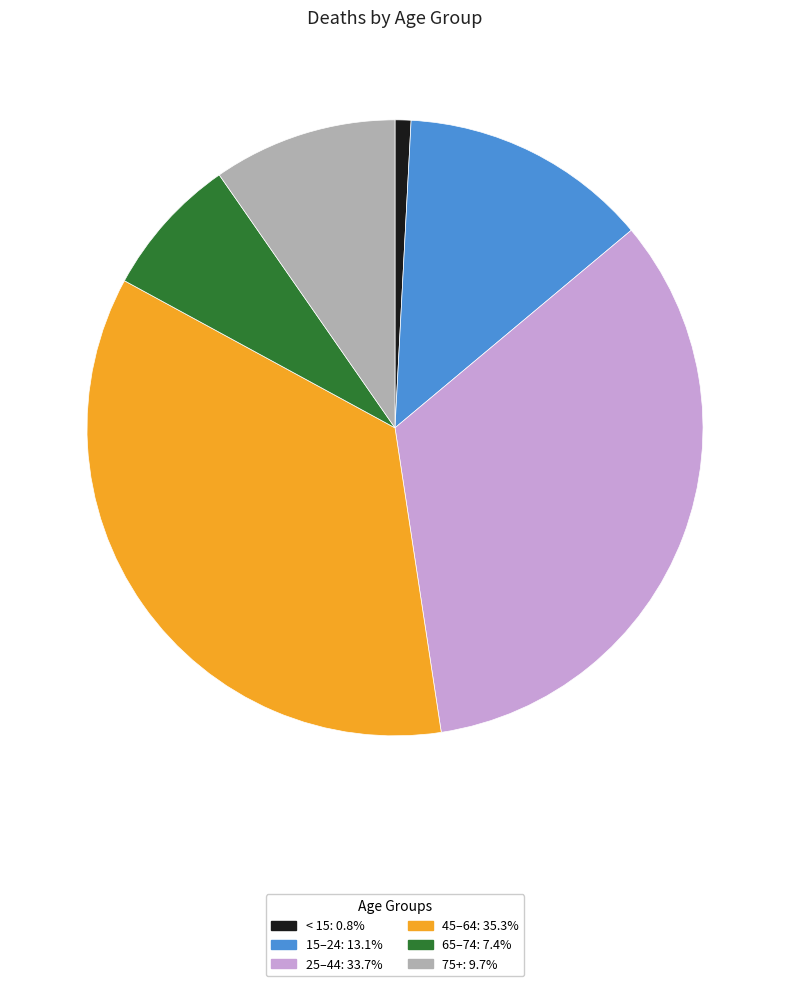

Approximately how many times larger is the value at 45–64: 35.3% compared to 25–44: 33.7%?

1.0